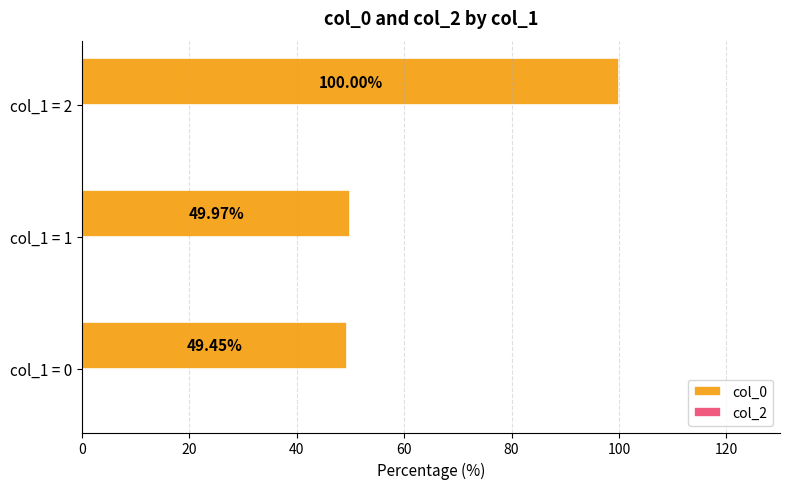

What is the difference between the values at col_1 = 0 and col_1 = 1?

0.5